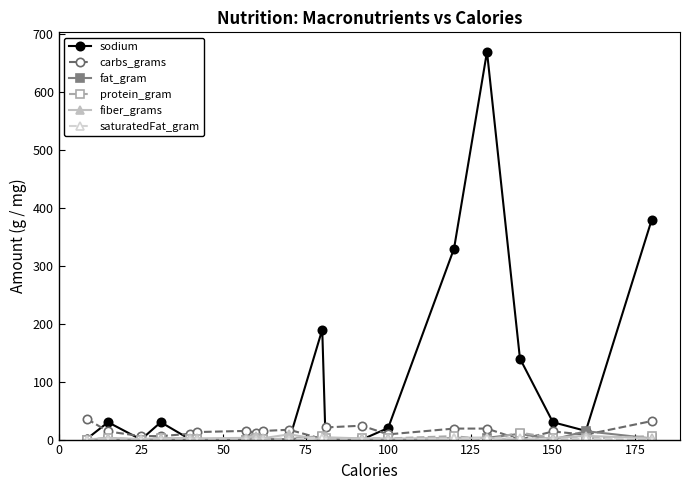

True or false: fiber_grams has more than 2 points higher than both neighbors.

True